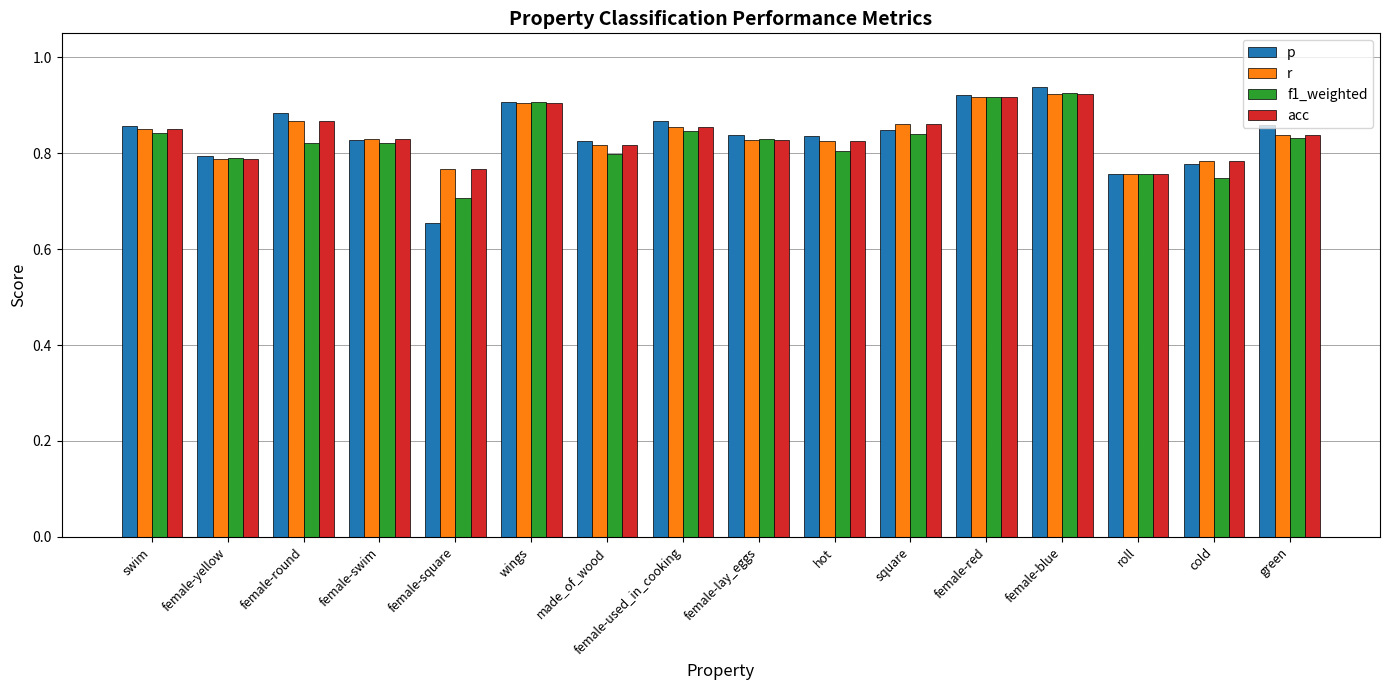

What is the spread (max minus min) of values at female-square?

0.1